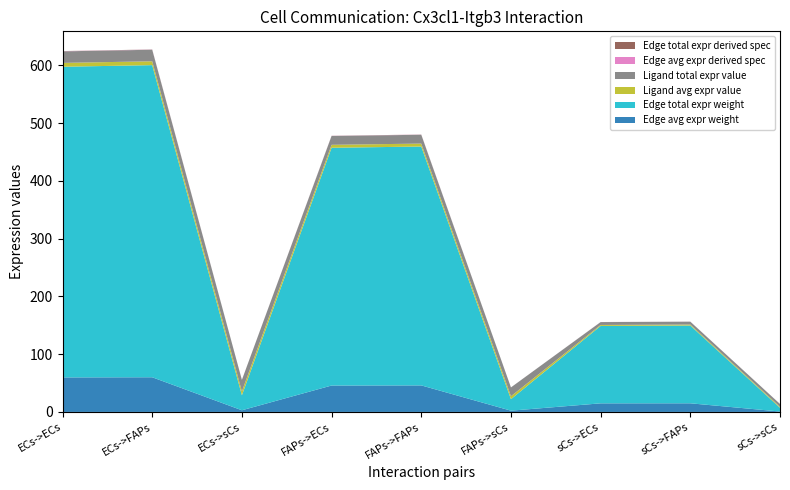

Reading left to right, extract all data points from this chart.

Edge avg expr weight: ECs->ECs=59.8	ECs->FAPs=60.0	ECs->sCs=2.9	FAPs->ECs=45.7	FAPs->FAPs=45.9	FAPs->sCs=2.2	sCs->ECs=14.9	sCs->FAPs=15.0	sCs->sCs=0.7
Edge total expr weight: ECs->ECs=537.8	ECs->FAPs=540.4	ECs->sCs=25.9	FAPs->ECs=411.6	FAPs->FAPs=413.5	FAPs->sCs=19.9	sCs->ECs=134.0	sCs->FAPs=134.6	sCs->sCs=6.5
Ligand avg expr value: ECs->ECs=6.7	ECs->FAPs=6.7	ECs->sCs=6.7	FAPs->ECs=5.1	FAPs->FAPs=5.1	FAPs->sCs=5.1	sCs->ECs=1.7	sCs->FAPs=1.7	sCs->sCs=1.7
Ligand total expr value: ECs->ECs=20.0	ECs->FAPs=20.0	ECs->sCs=20.0	FAPs->ECs=15.3	FAPs->FAPs=15.3	FAPs->sCs=15.3	sCs->ECs=5.0	sCs->FAPs=5.0	sCs->sCs=5.0
Edge avg expr derived spec: ECs->ECs=0.2	ECs->FAPs=0.2	ECs->sCs=0.0	FAPs->ECs=0.2	FAPs->FAPs=0.2	FAPs->sCs=0.0	sCs->ECs=0.1	sCs->FAPs=0.1	sCs->sCs=0.0
Edge total expr derived spec: ECs->ECs=0.2	ECs->FAPs=0.2	ECs->sCs=0.0	FAPs->ECs=0.2	FAPs->FAPs=0.2	FAPs->sCs=0.0	sCs->ECs=0.1	sCs->FAPs=0.1	sCs->sCs=0.0